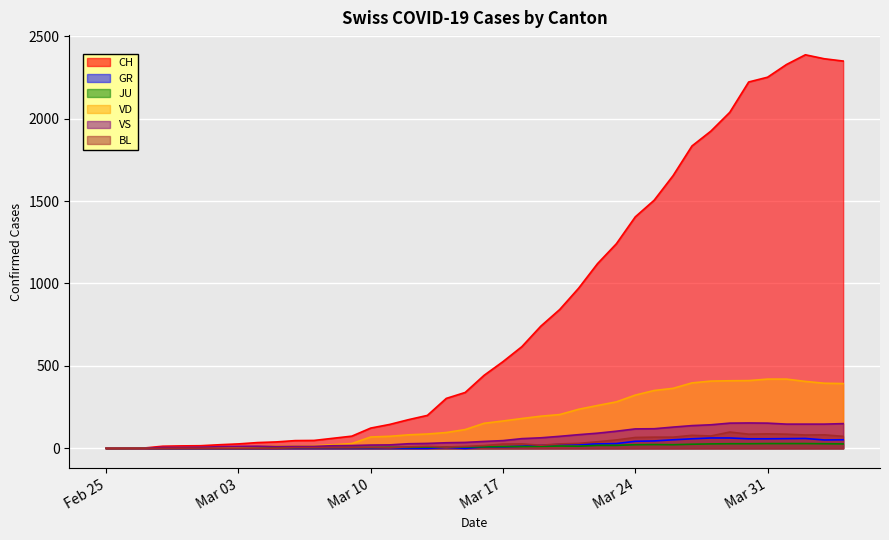

How many distinct data groups are displayed?

6